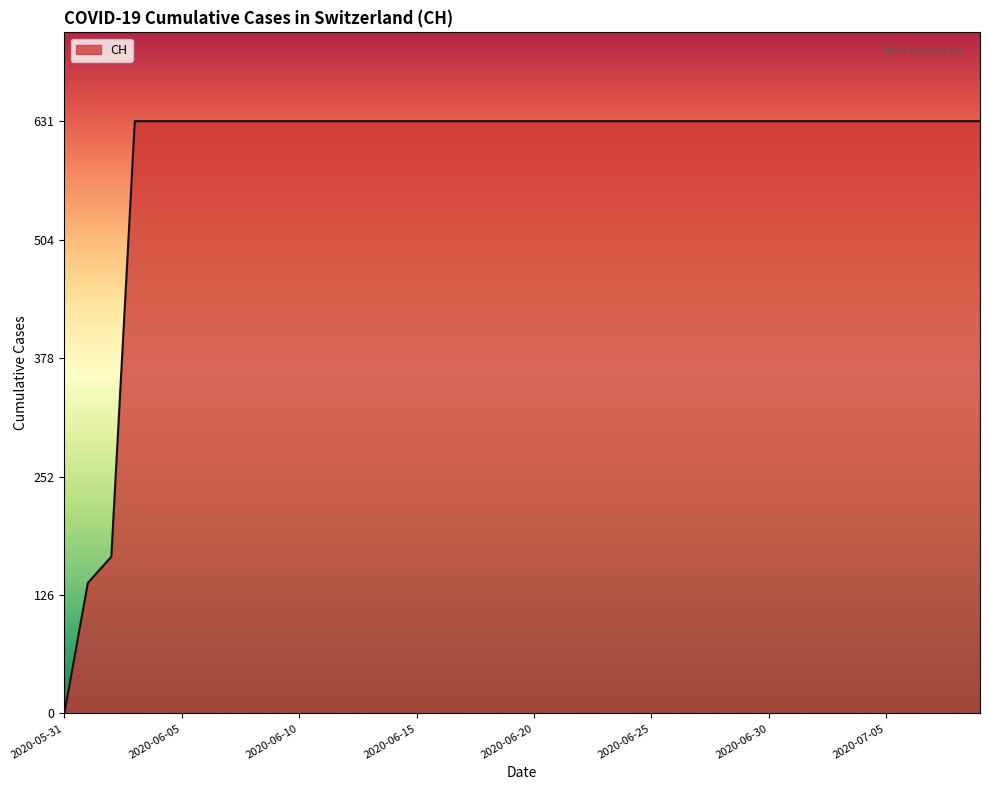

Does the chart have visible grid lines?

No